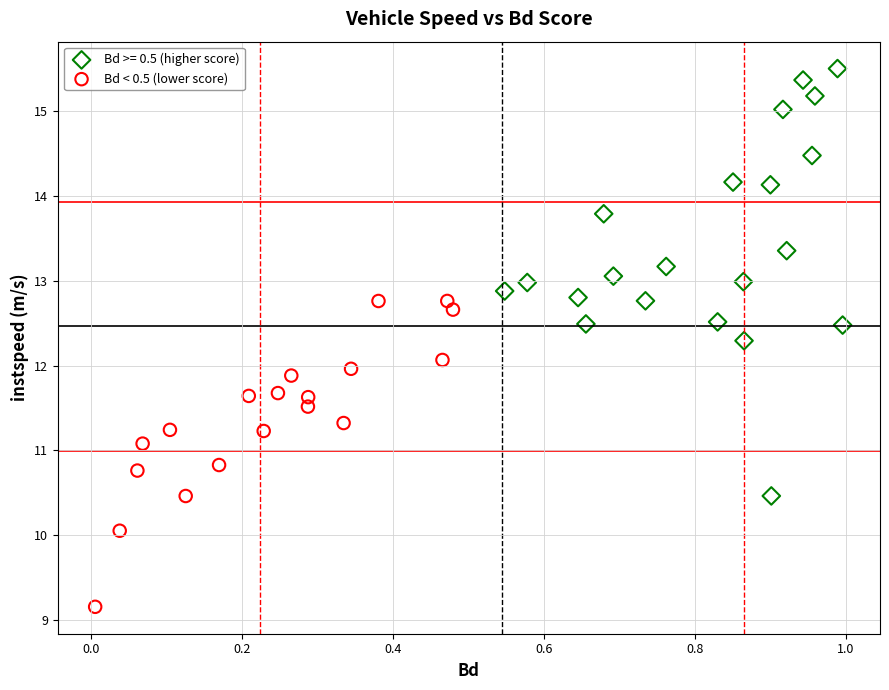

Which series has the largest Y range (max minus min)?

Bd >= 0.5 (higher score)